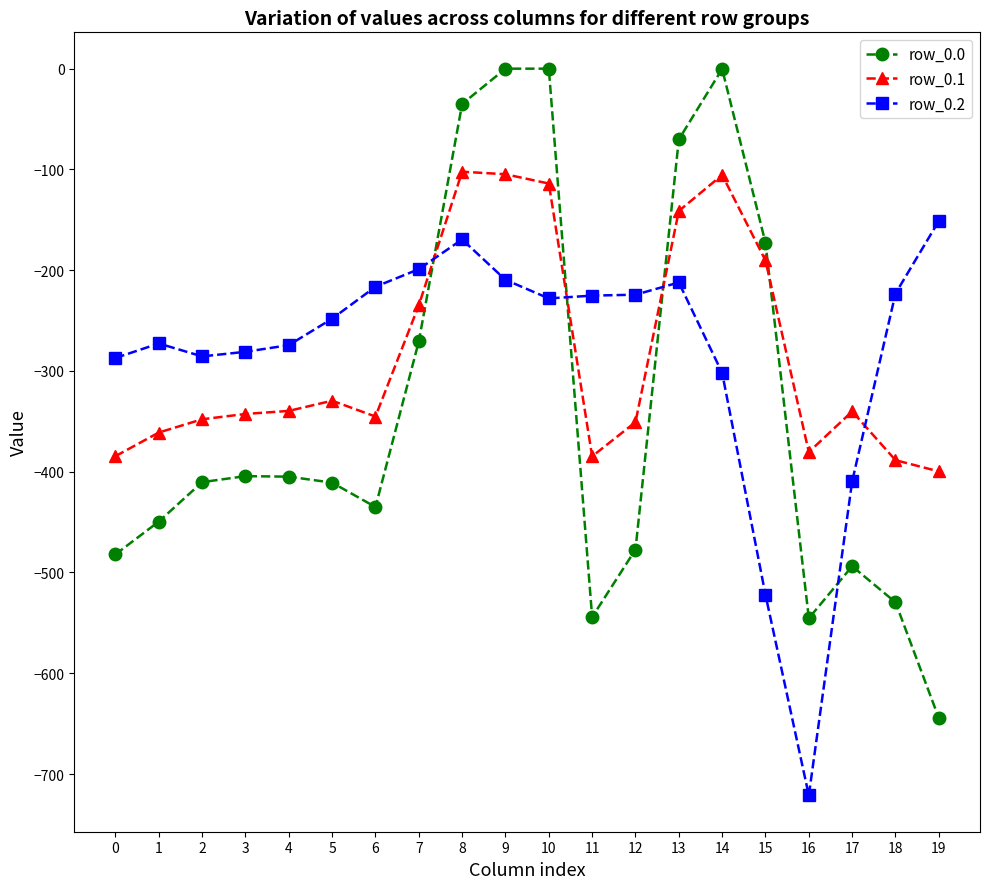

At 11, list the series in order from largest to smallest.

row_0.2, row_0.1, row_0.0